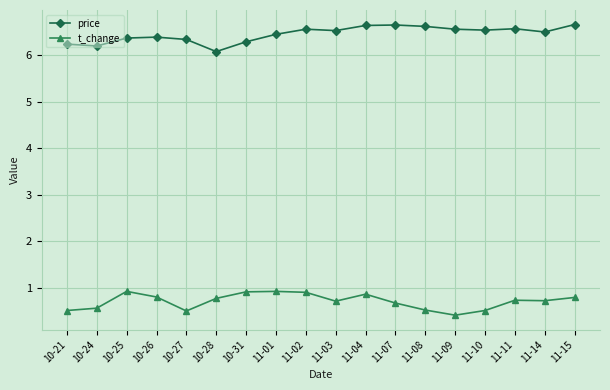

True or false: price has a value of 6.5 at 11-09.

True